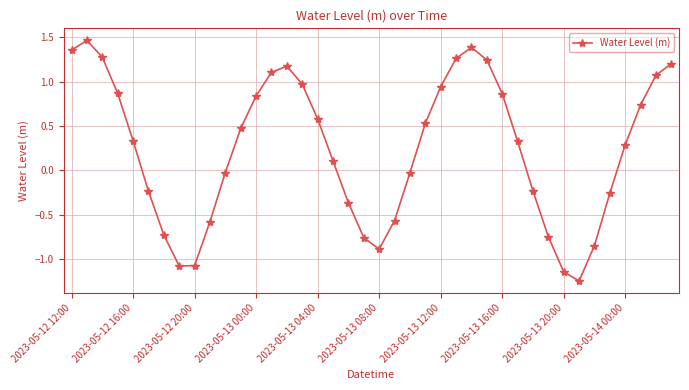

What is the difference between the maximum and second lowest values?

2.6